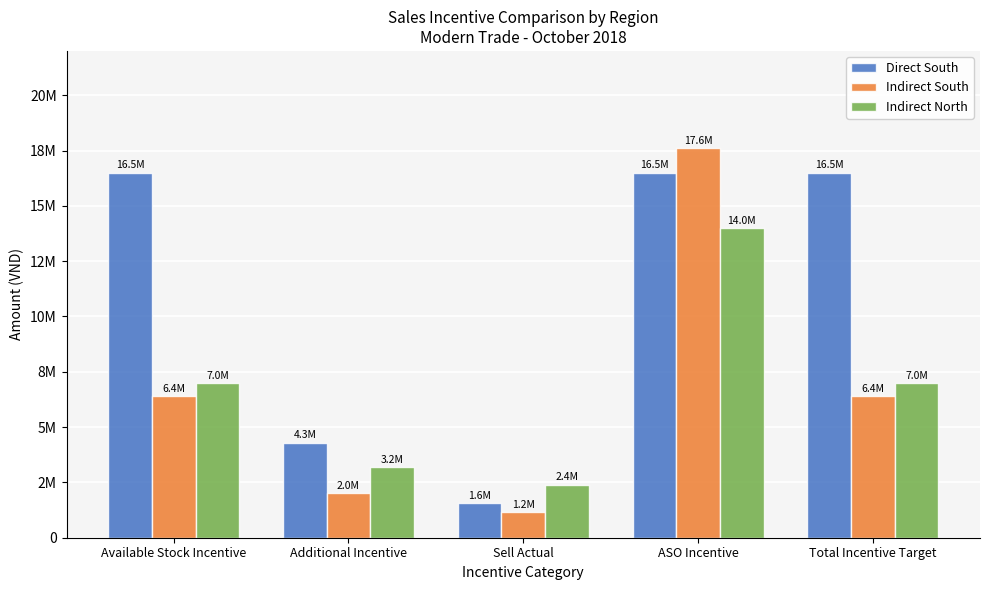

Are the bars horizontal?

No